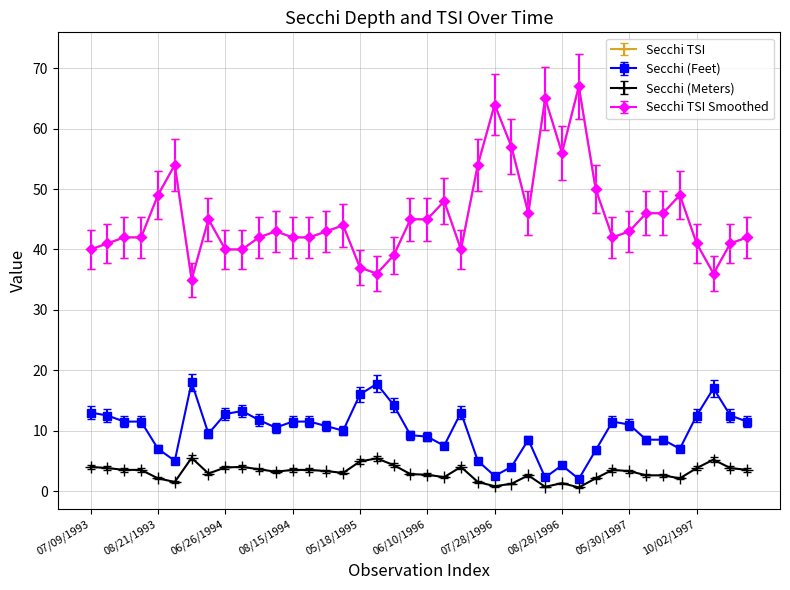

List the series in order of their peak value, highest first.

Secchi TSI, Secchi TSI Smoothed, Secchi (Feet), Secchi (Meters)